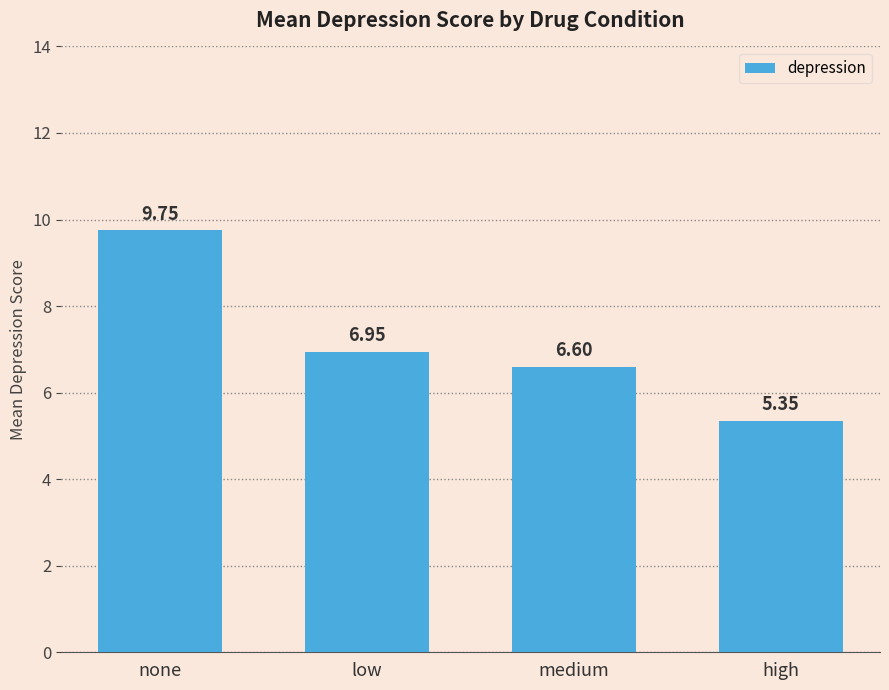

Rank the categories by value from lowest to highest.

high, medium, low, none